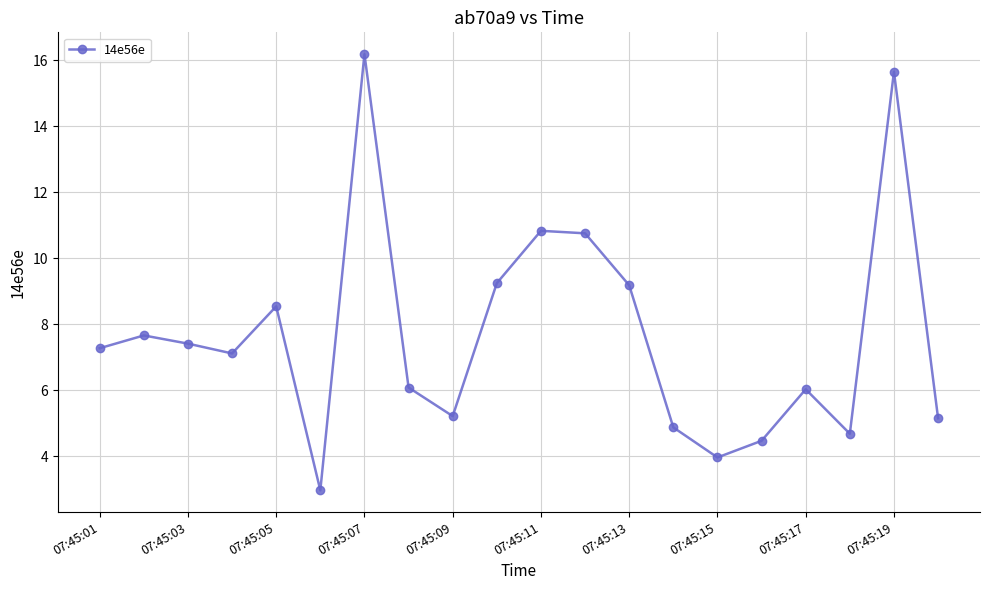

What is the smallest value displayed?

3.0